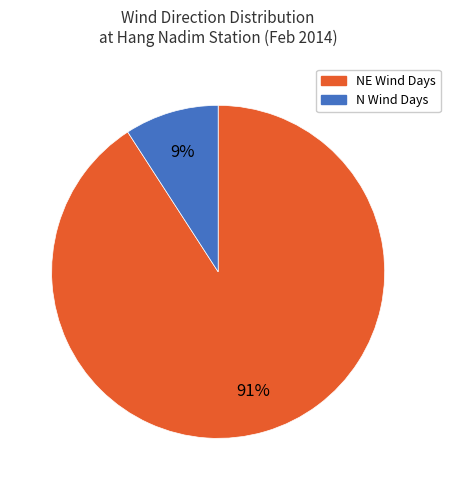

To the nearest percent, what is the average slice percentage?

50%